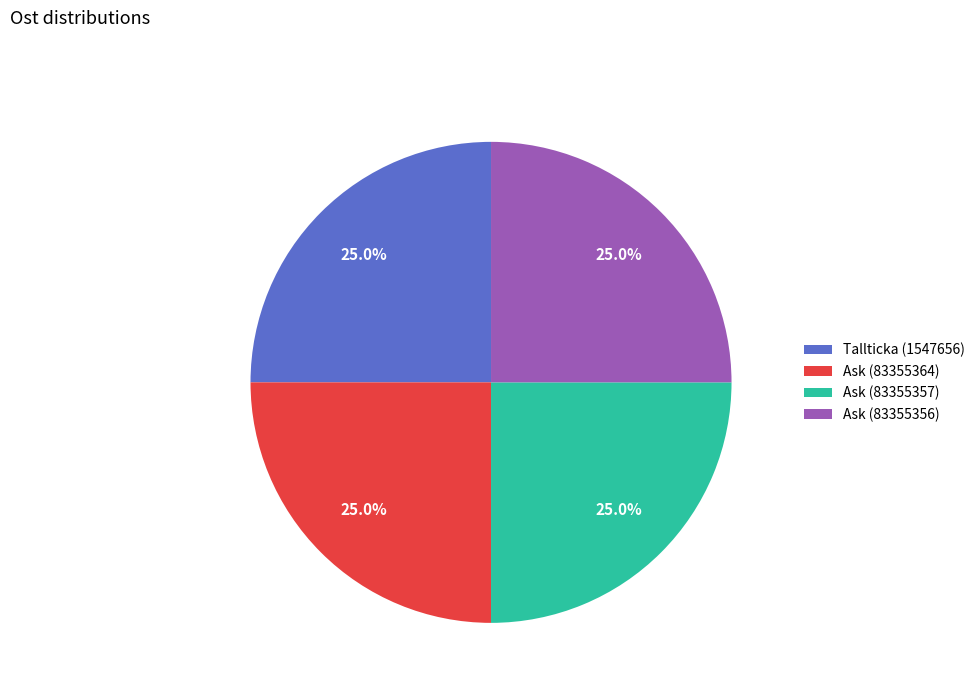

To the nearest percent, what percentage of the pie is Ask (83355364)?

25%